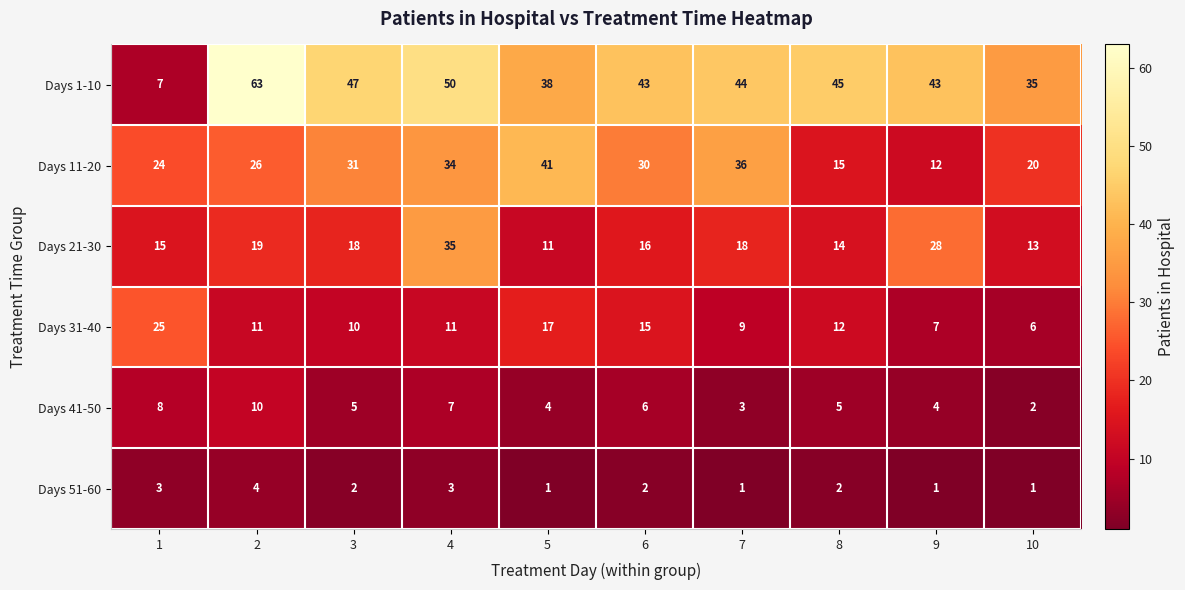

Read the Days 31-40 value at 6, to the nearest 5.

15